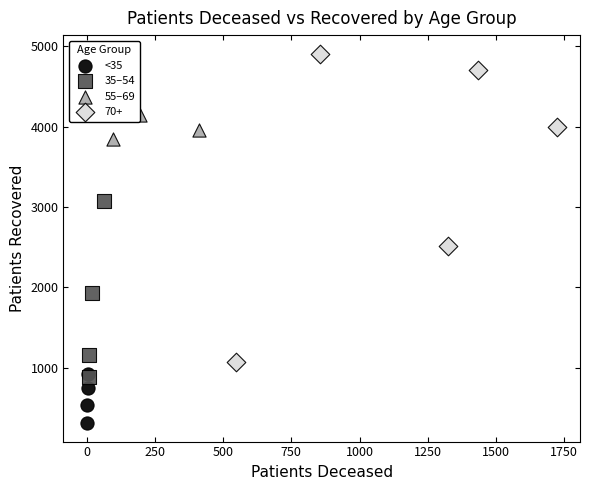

Which series has the largest Y range (max minus min)?

70+